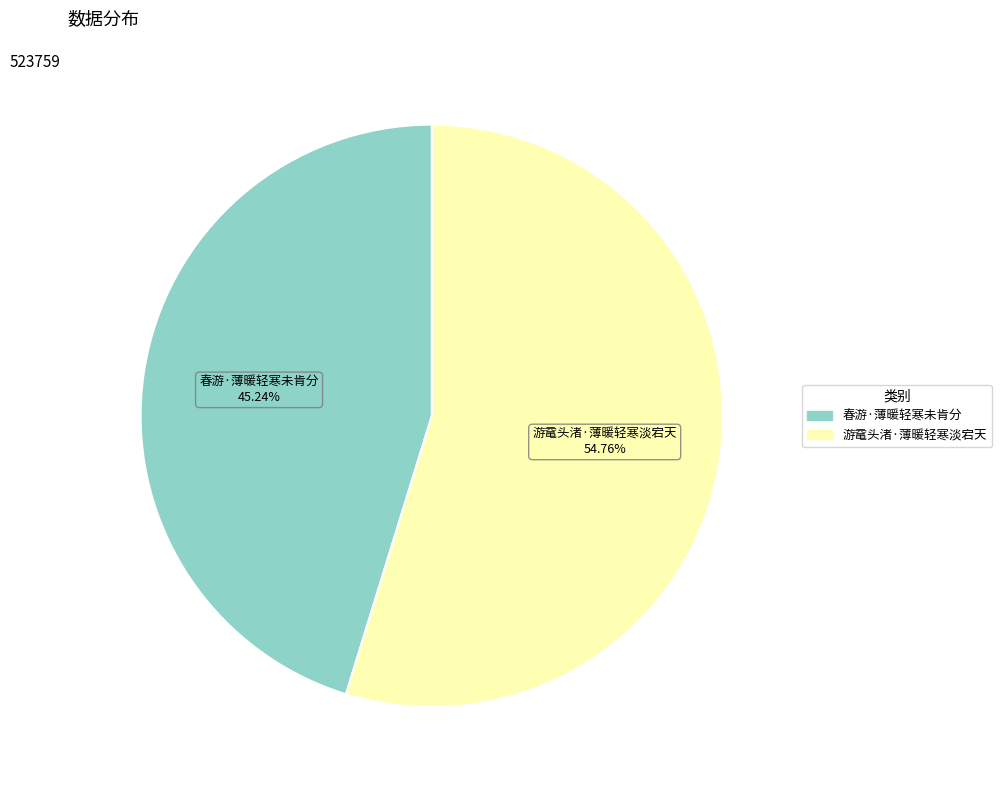

Which has a higher value, 游鼋头渚·薄暖轻寒淡宕天 or 春游·薄暖轻寒未肯分?

游鼋头渚·薄暖轻寒淡宕天